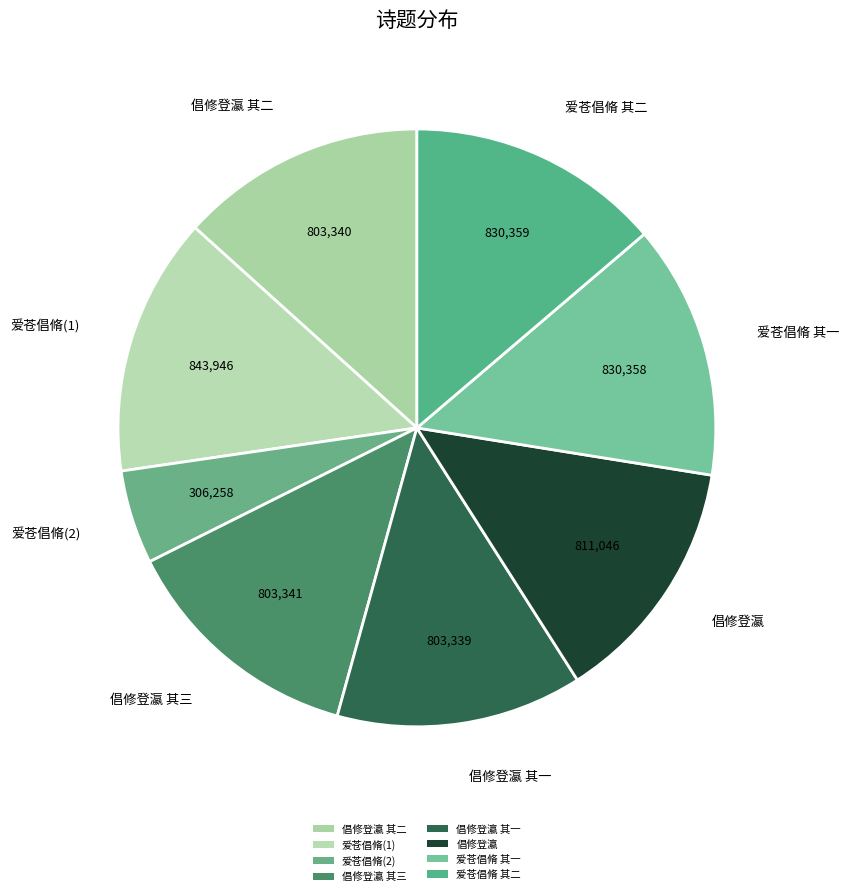

Count the number of slices in the pie.

8